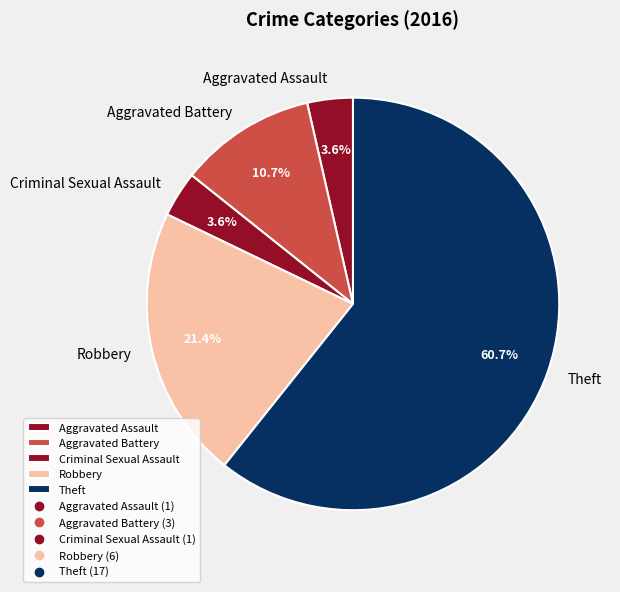

Approximately how many times larger is the value at Aggravated Assault compared to Criminal Sexual Assault?

1.0